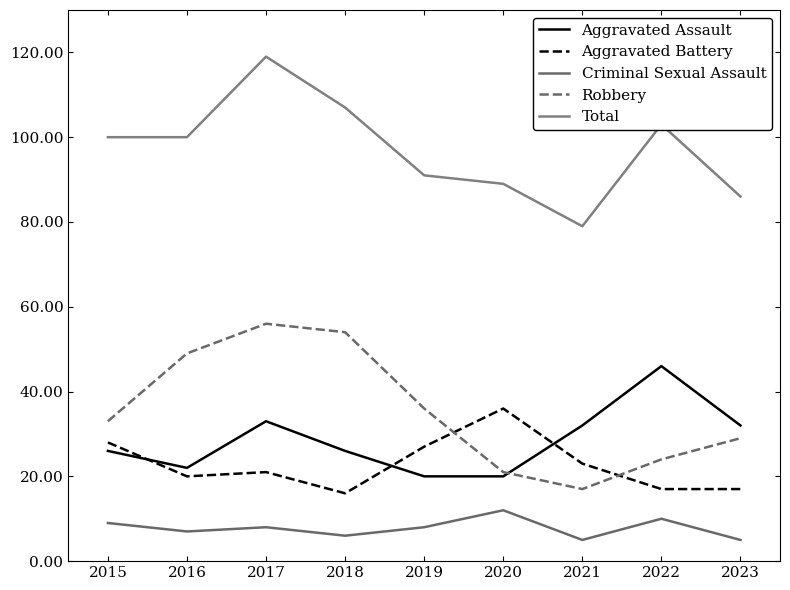

At 2020, list the series in order from smallest to largest.

Criminal Sexual Assault, Aggravated Assault, Robbery, Aggravated Battery, Total